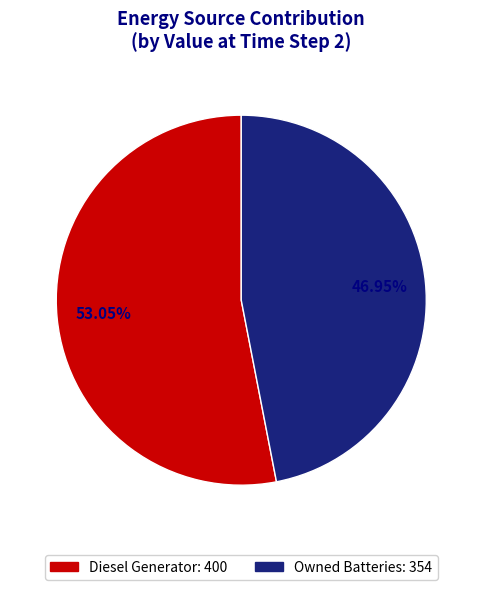

Does any single category account for the majority?

Yes